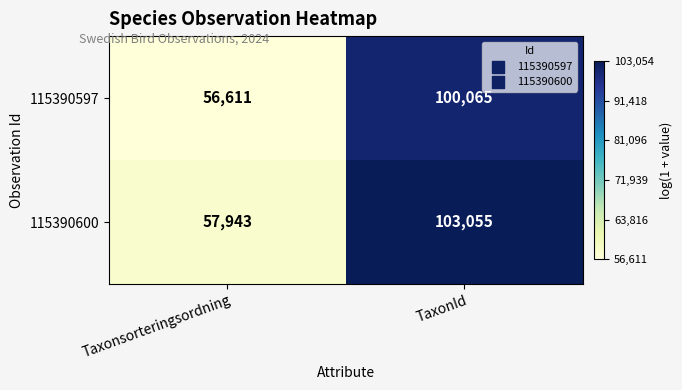

What is the maximum value shown in the chart?

103055